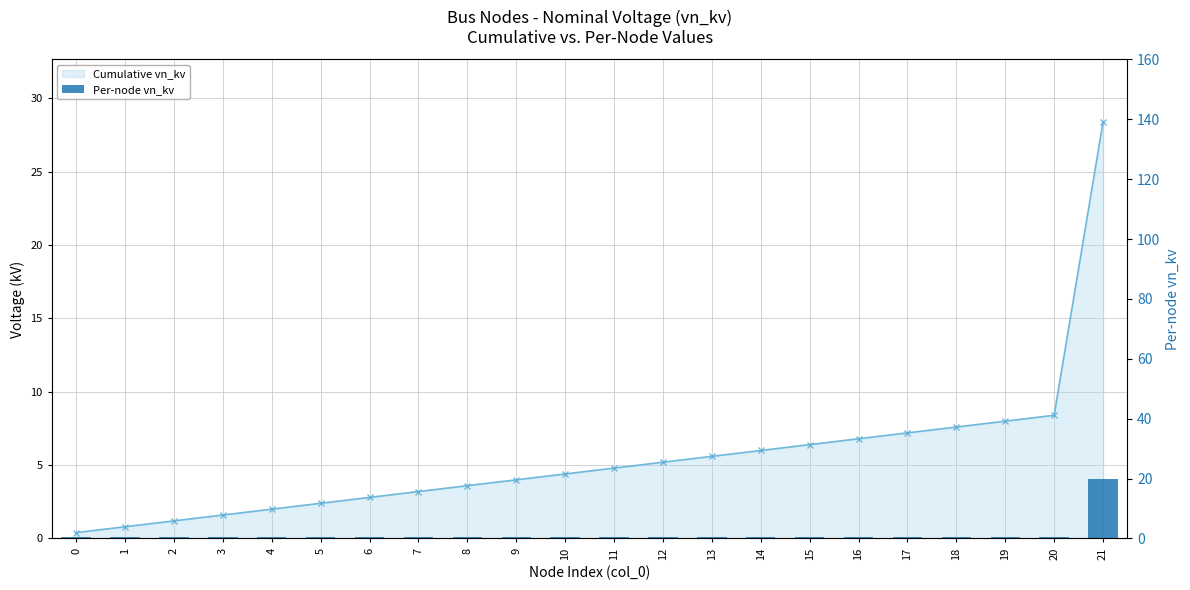

Between 10 and 18, which is larger?

18